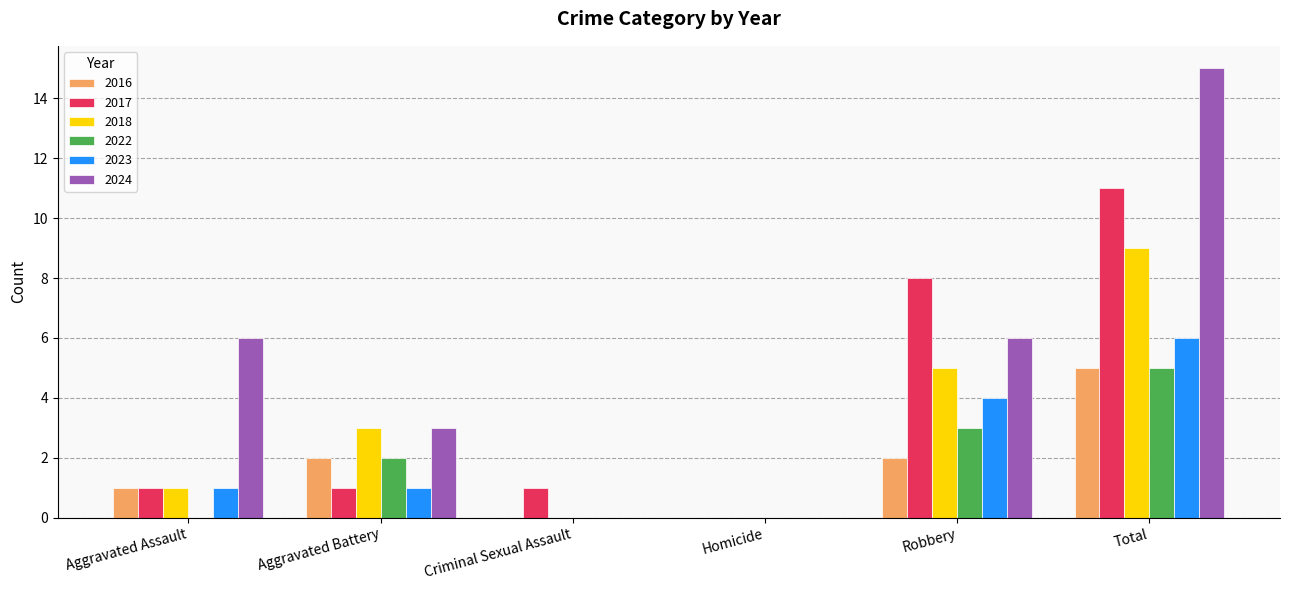

Which series changed the most between Aggravated Assault and Robbery?

2017